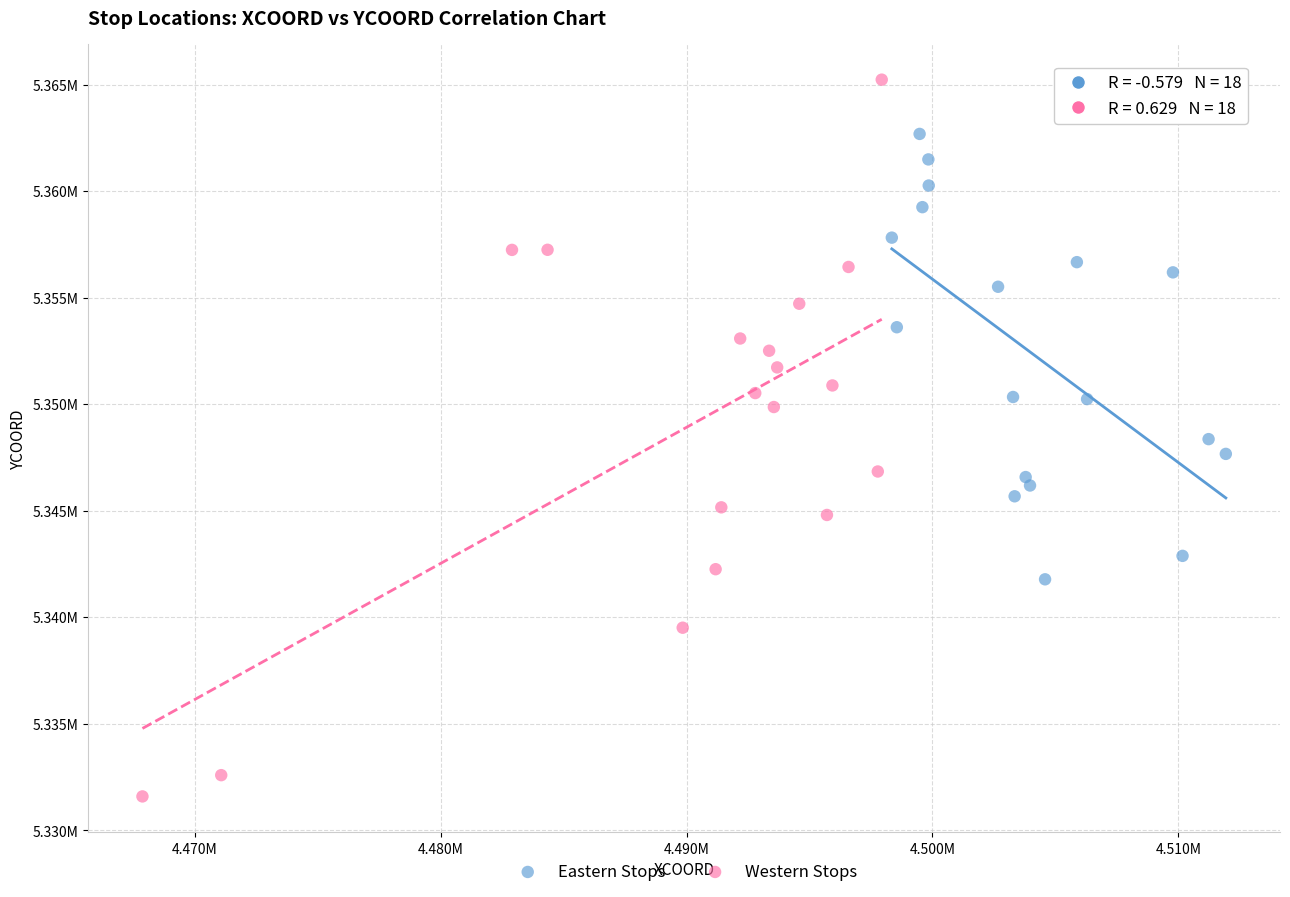

Which series contains the lowest Y value?

Western Stops